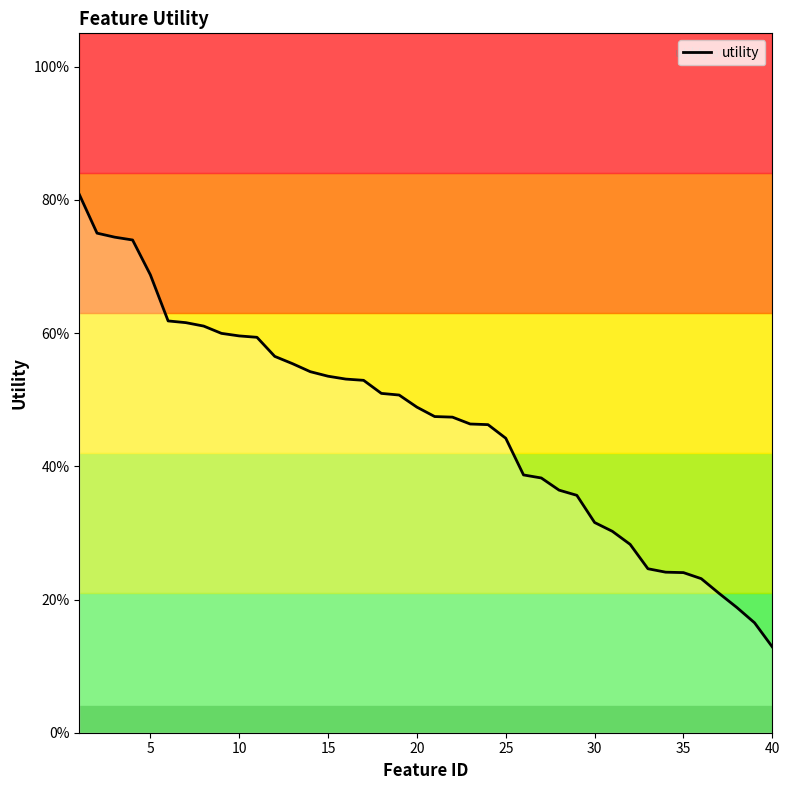

What is the value of the 3rd point from the left?

0.7